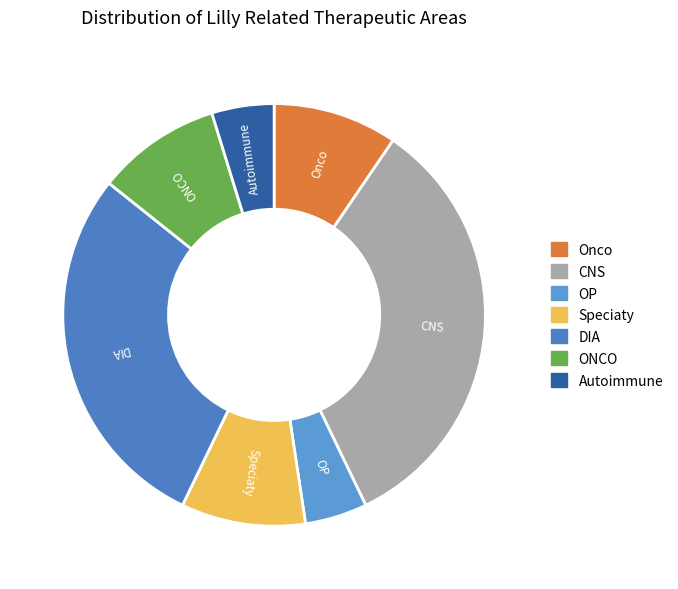

True or false: ONCO accounts for 20% of the total.

False